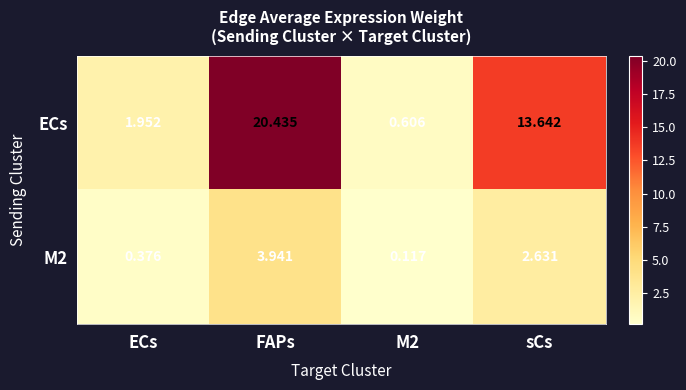

Which category has the highest value across all series?

FAPs